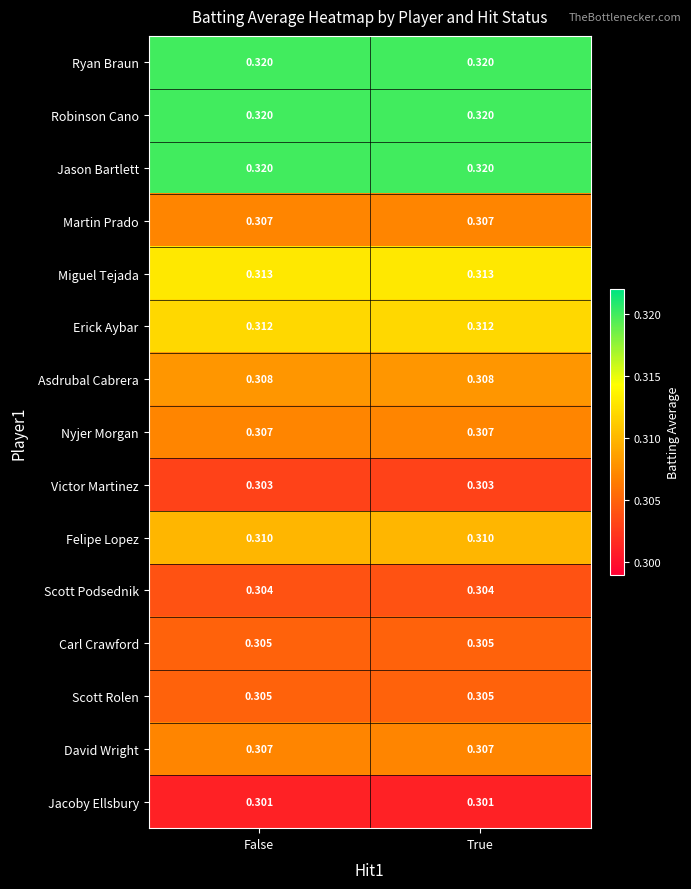

Is the value of Jason Bartlett at False greater than the value of Scott Rolen at True?

Yes